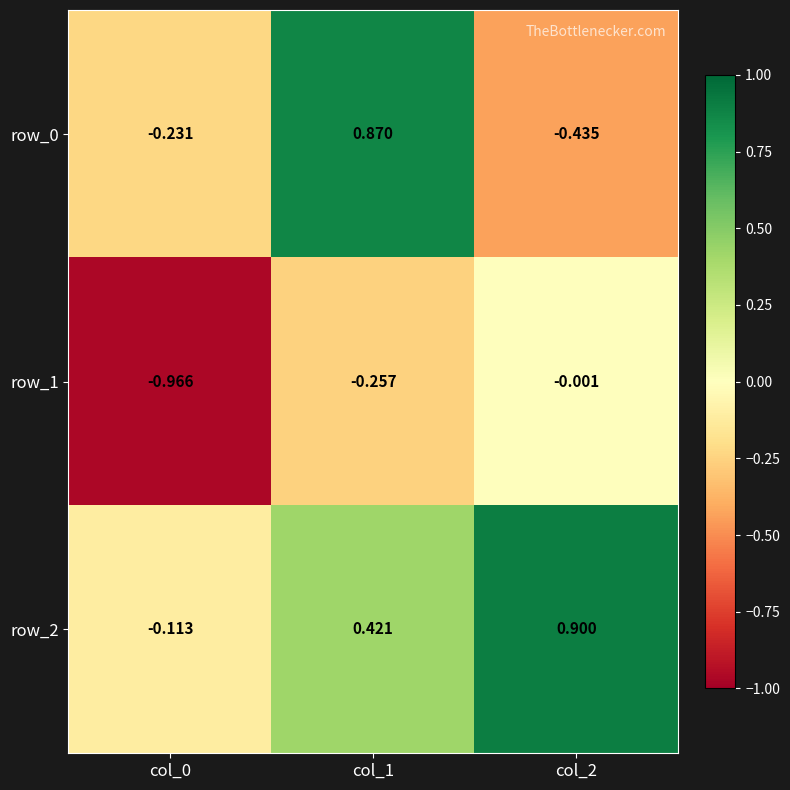

At which label is row_1 closest to 0?

col_2